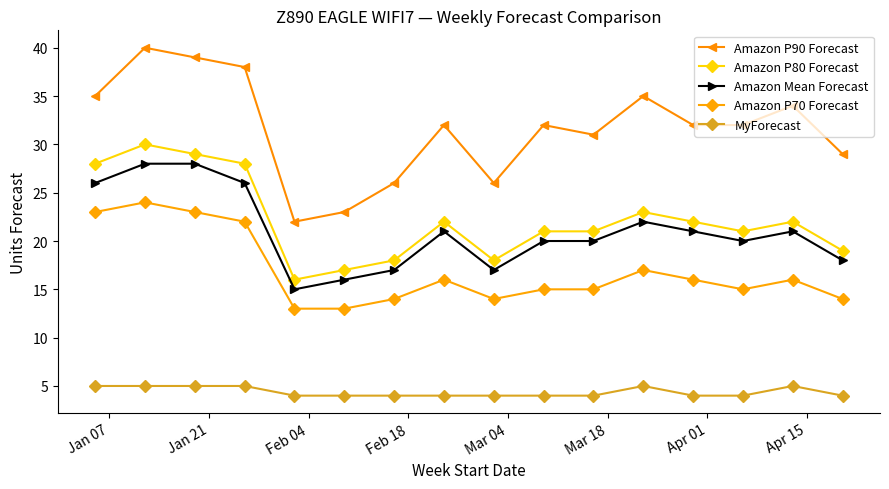

What is the value of the Amazon P90 Forecast point at the 16th from the left?

29